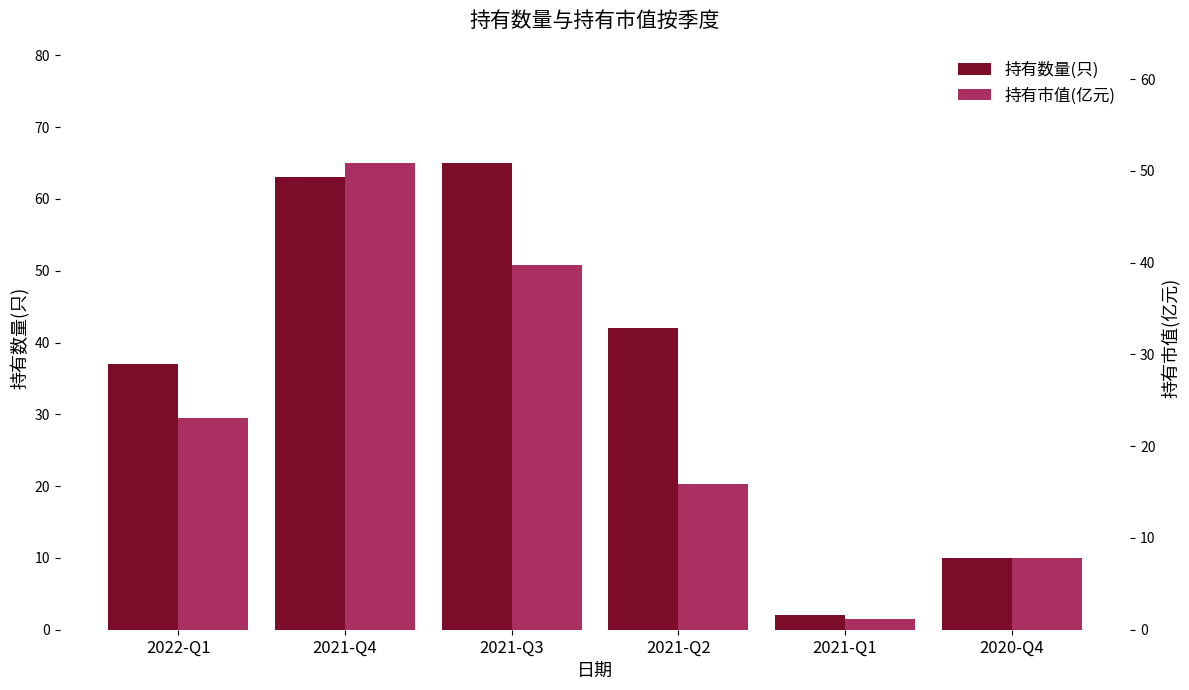

List the labels in order of 持有数量(只) value, smallest first.

2021-Q1, 2020-Q4, 2022-Q1, 2021-Q2, 2021-Q4, 2021-Q3